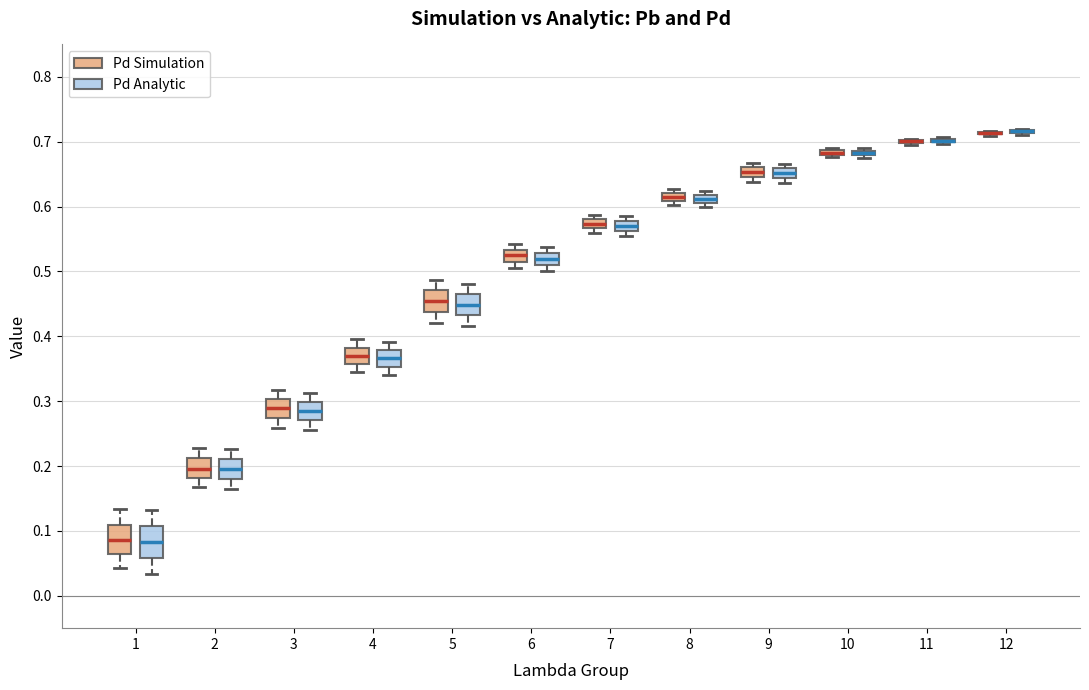

Where does the median line of the box for 1 (Pd Analytic) sit on the y-axis? The values are not printed on the chart, so give them approximately, as read against the axis.

0.08